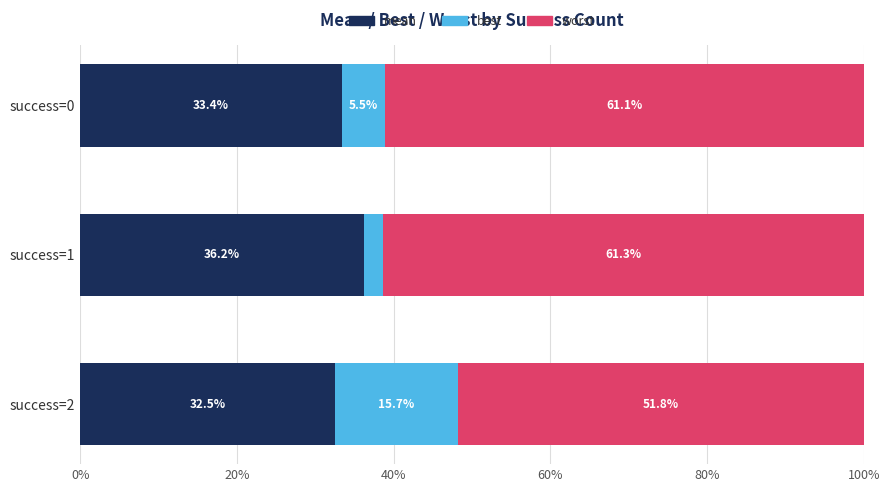

List the labels in order of mean value, largest first.

success=1, success=0, success=2